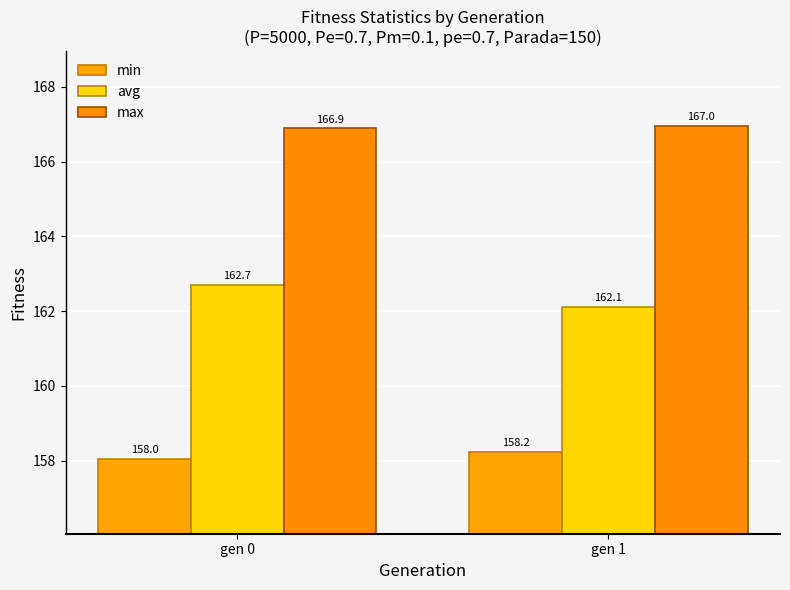

What is the difference between the min values at gen 1 and gen 0?

0.2